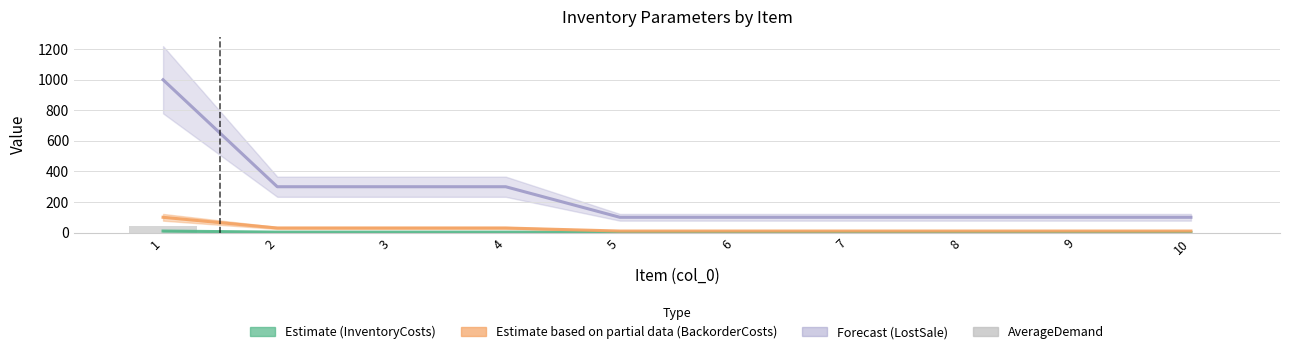

At which label is the value closest to 20?

1